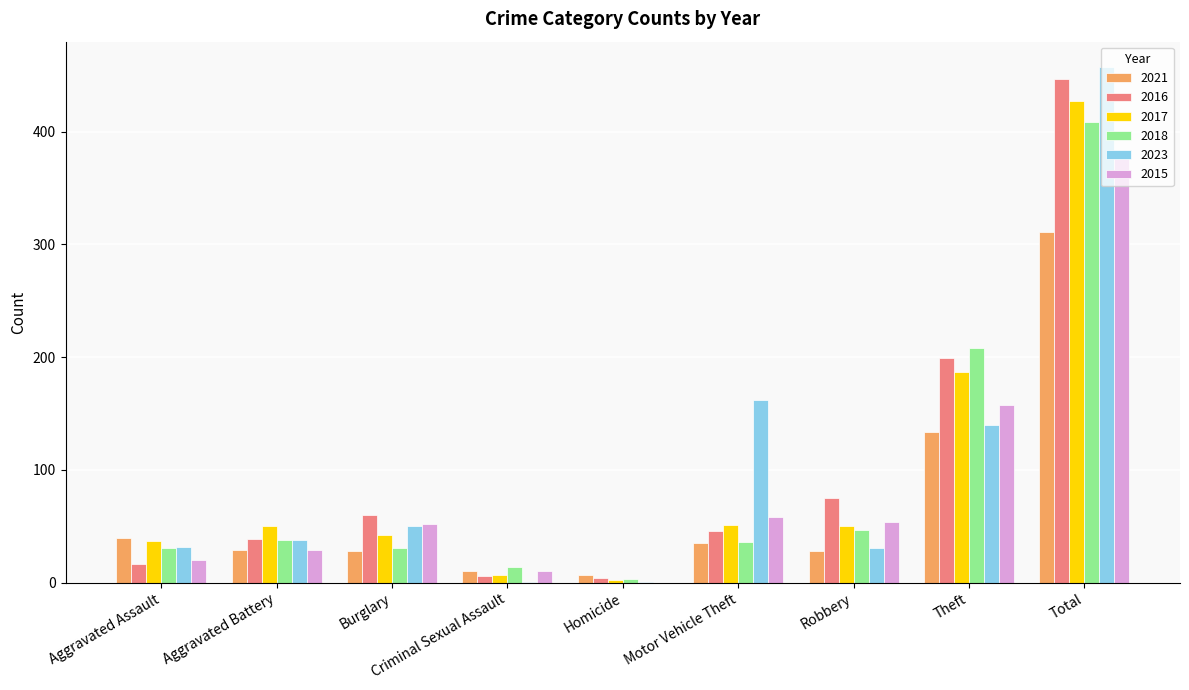

What is the sum of all 2017 values?

853